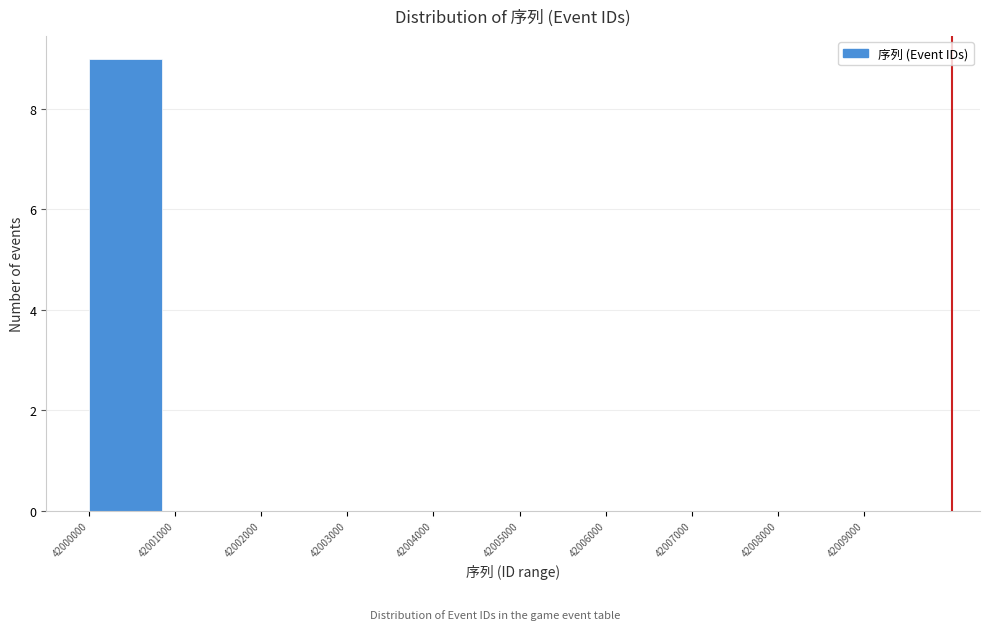

How tall is the bar that spans 42000000 to 42001000 on the x-axis? The values are not printed on the chart, so give them approximately, as read against the axis.

9